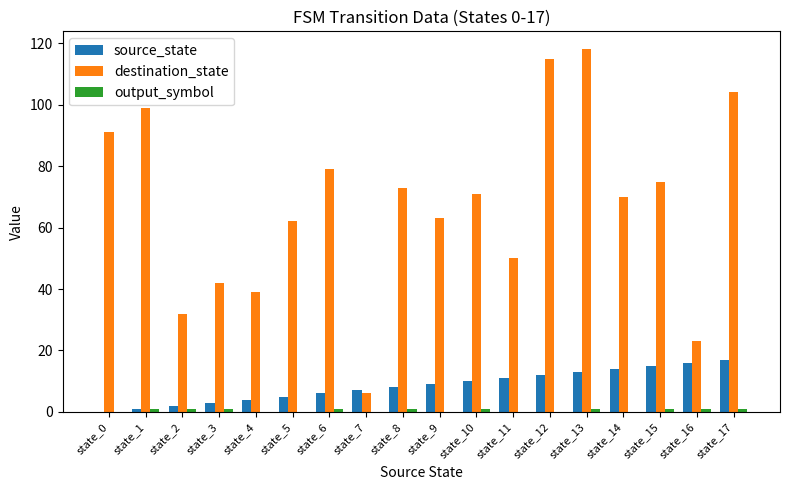

What is the total value across all series at state_13?

132